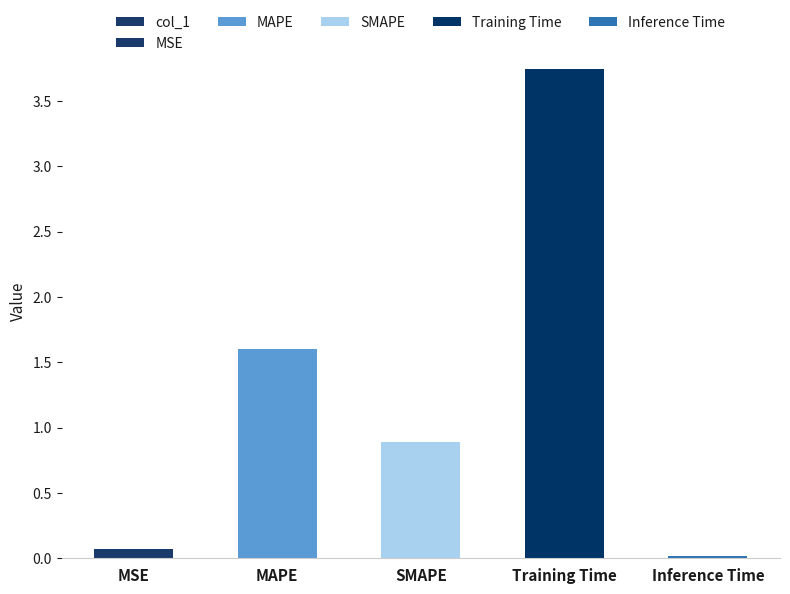

What is the label of the 4th bar from the right?

MAPE